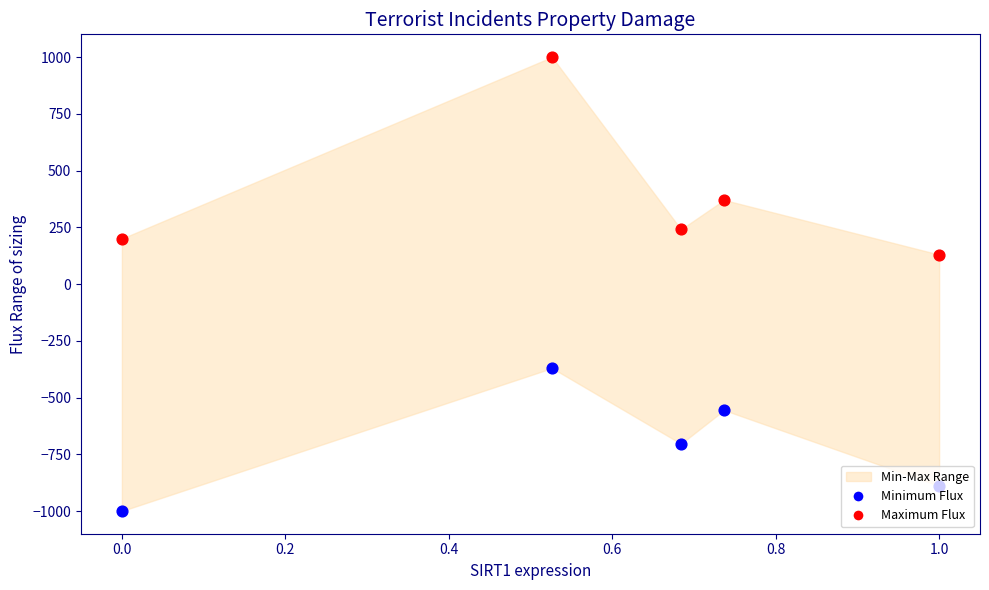

Which series reaches the minimum Y coordinate?

Minimum Flux